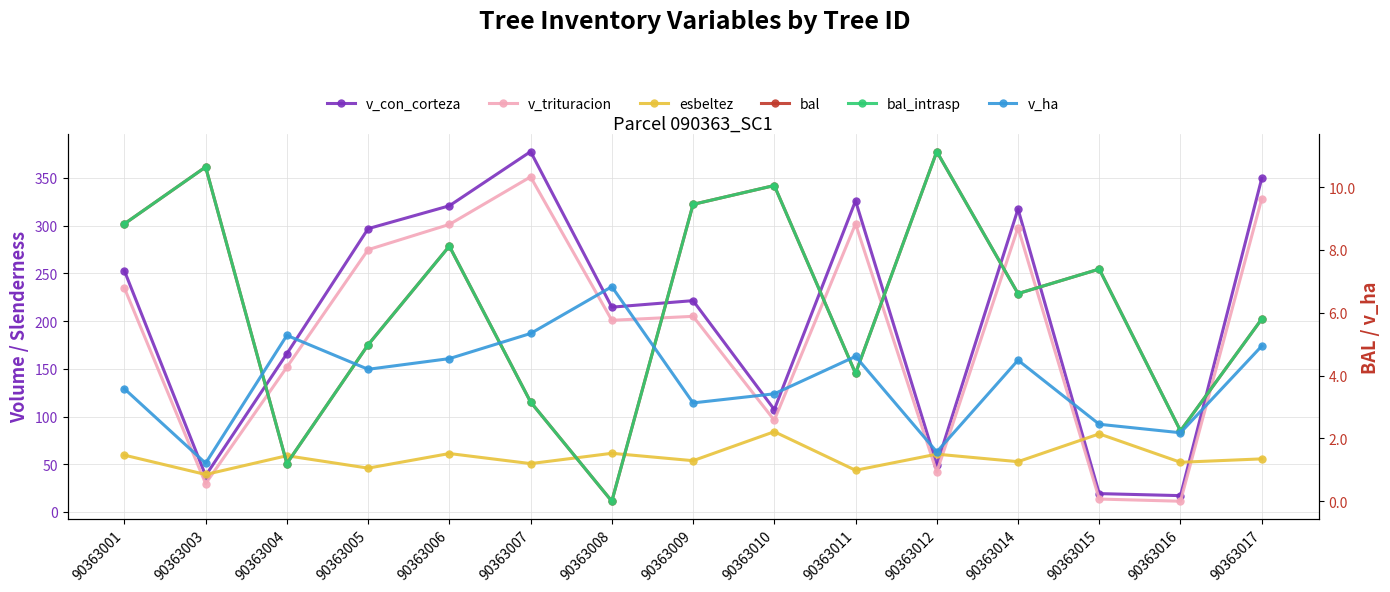

Is the value of v_ha at 90363015 greater than the value of esbeltez at 90363008?

No